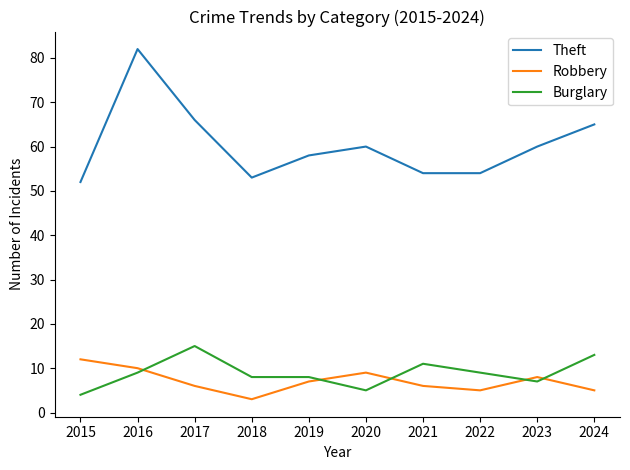

True or false: Robbery and Theft intersect in this chart.

False